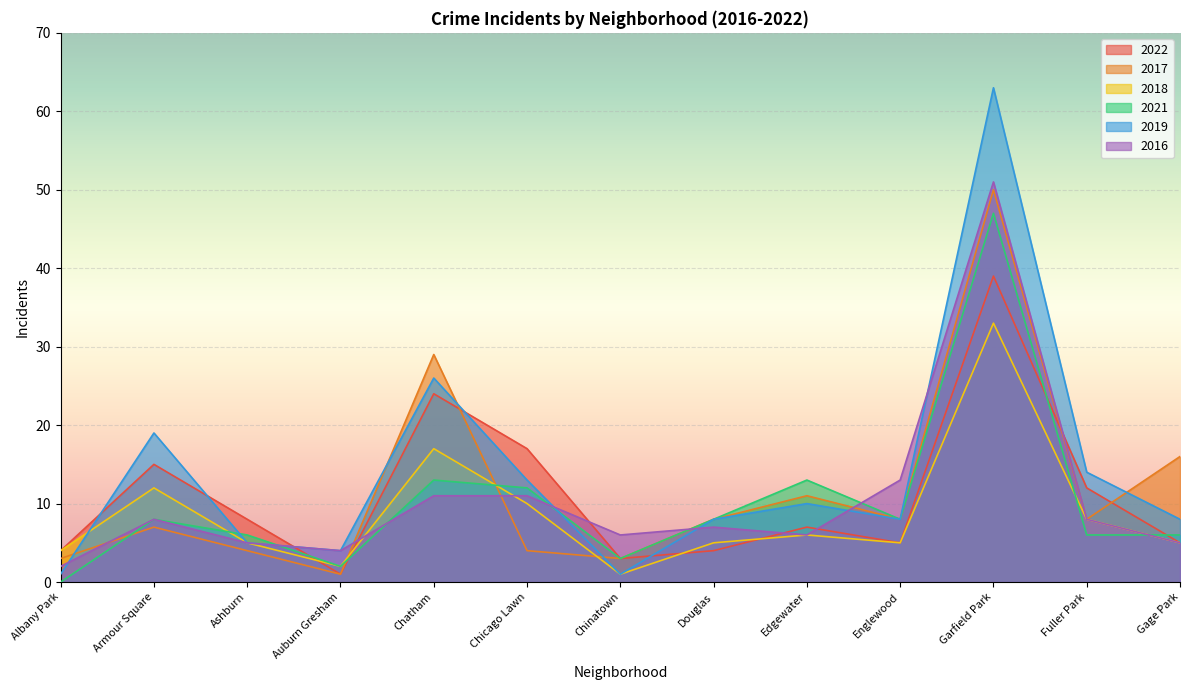

Which series ends up on top after the final intersection of 2016 and 2022?

2022